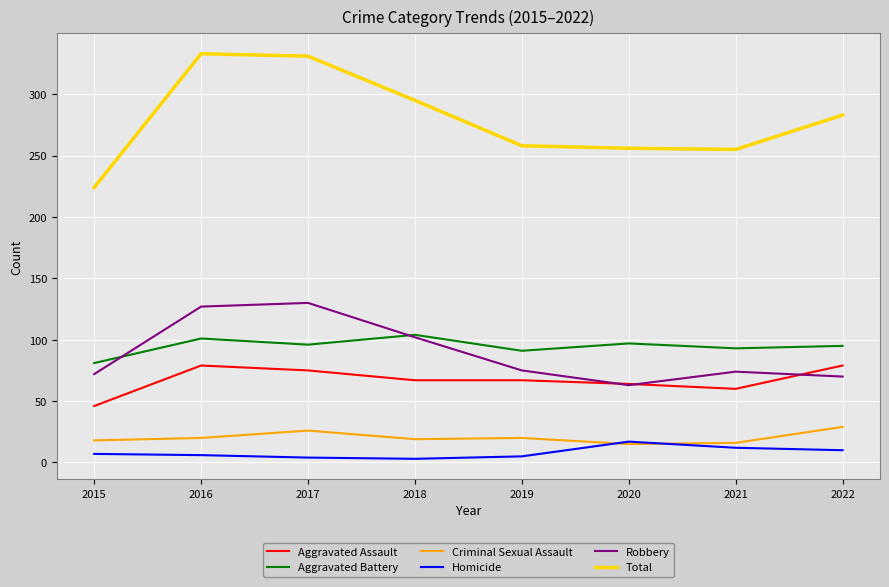

Between 2016 and 2019, which series saw the biggest shift?

Total